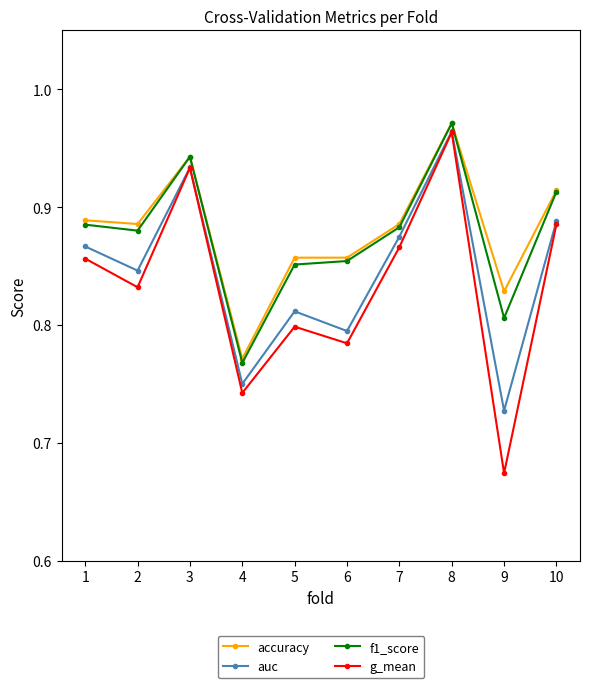

What is the sum of the auc values at 7 and 9?

1.6